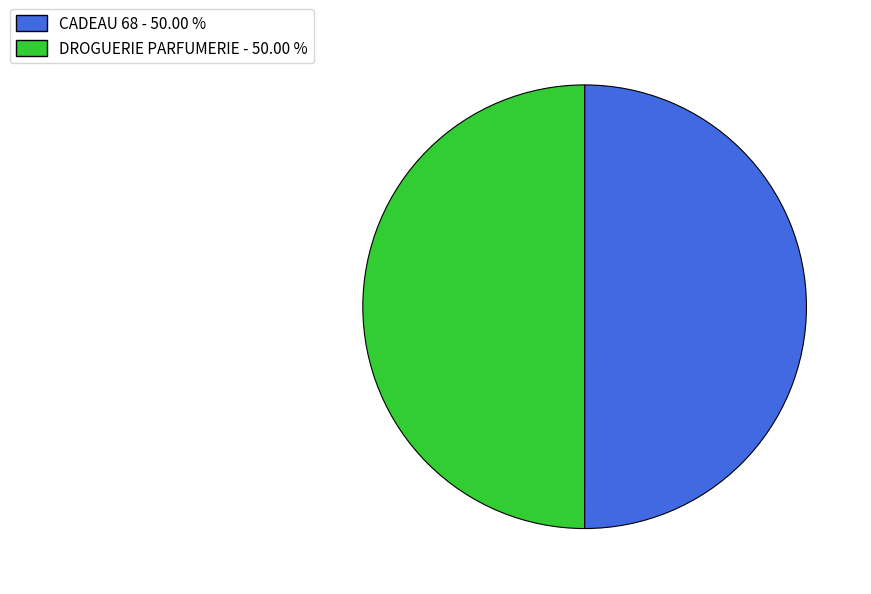

Is the sum of CADEAU 68 - 50.00 % and DROGUERIE PARFUMERIE - 50.00 % greater than half?

Yes